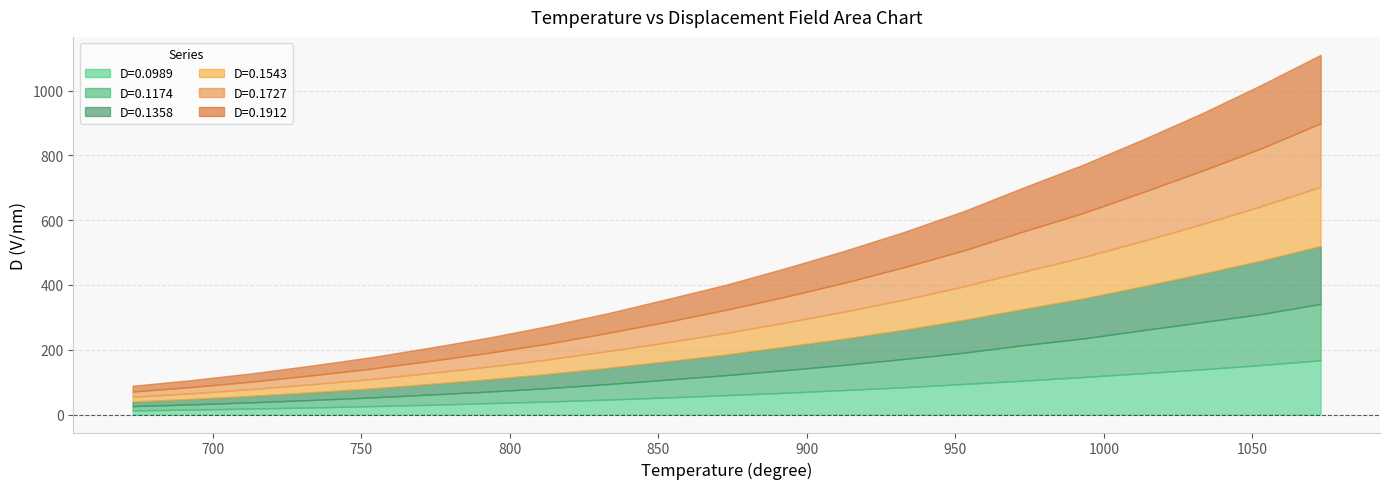

True or false: D=0.1727 and D=0.1358 cross at least once.

False